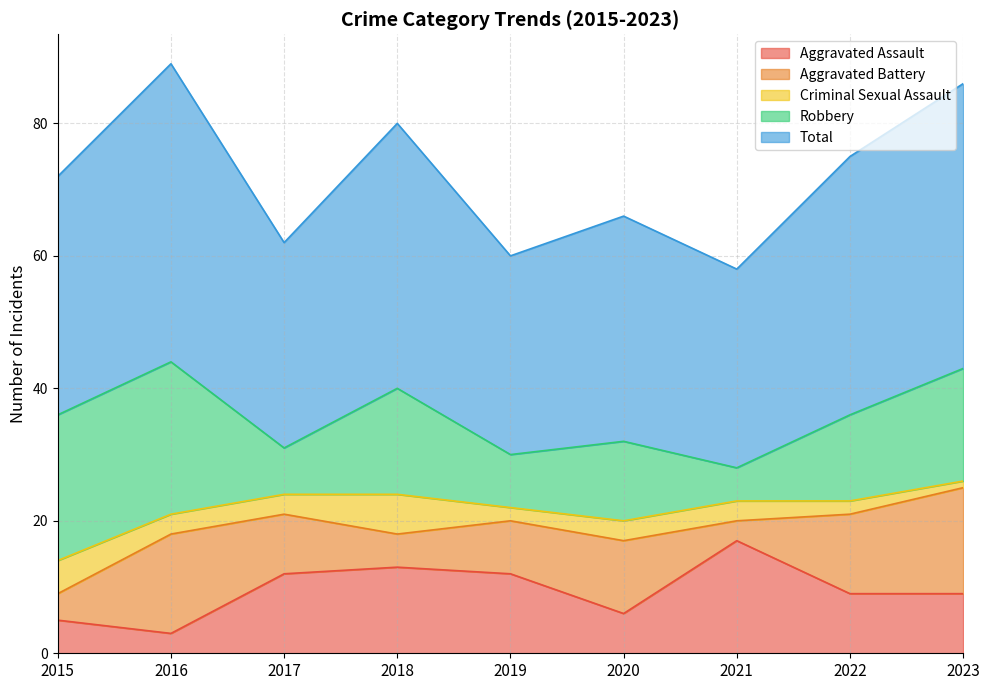

What value does the Aggravated Battery series have at 2022, to the nearest 10?

10